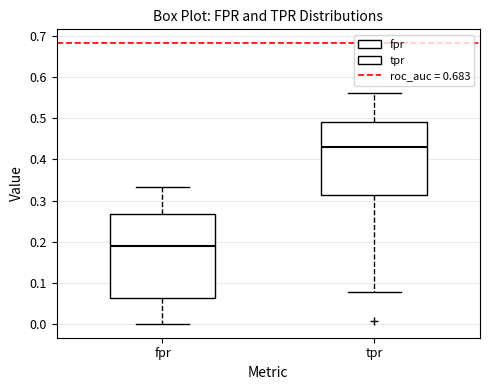

Where is the upper edge of the box for fpr on the y-axis? The values are not printed on the chart, so give them approximately, as read against the axis.

0.27